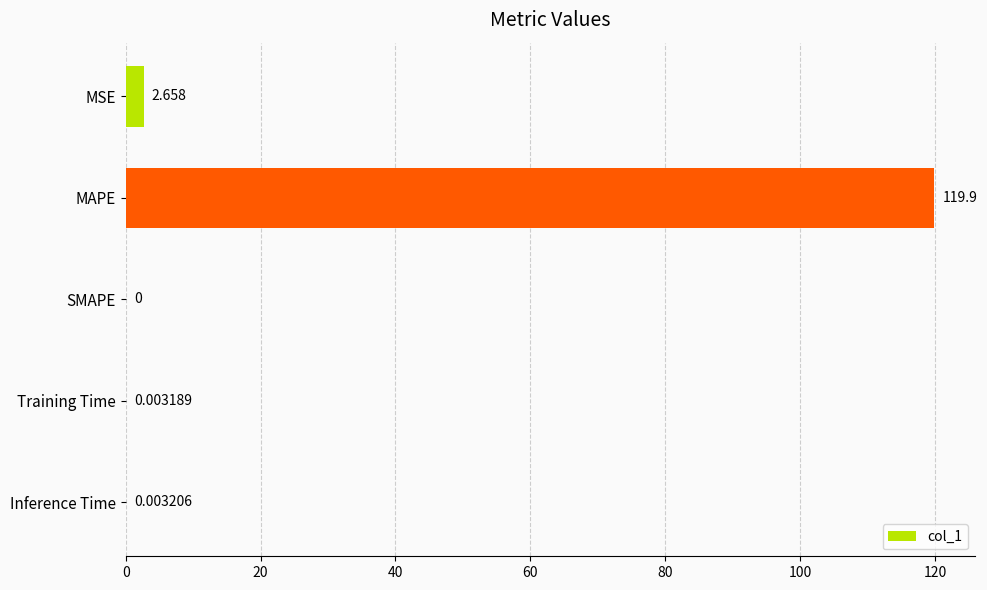

At which category does the chart reach its peak across all series?

MAPE